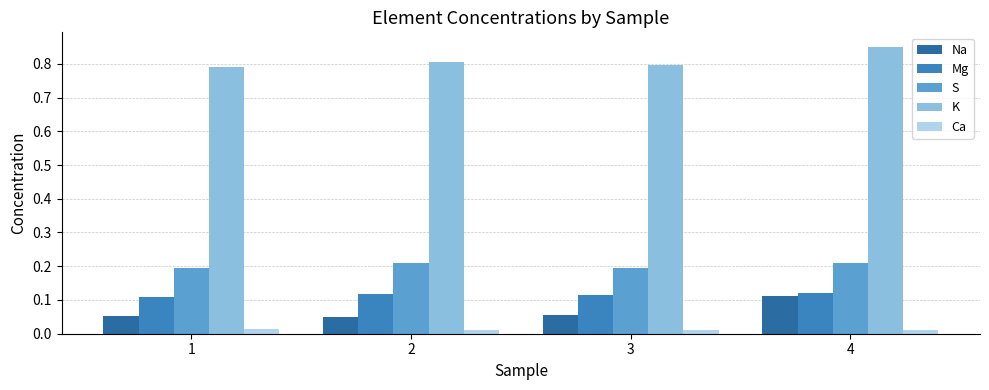

How many bars are there in total?

20